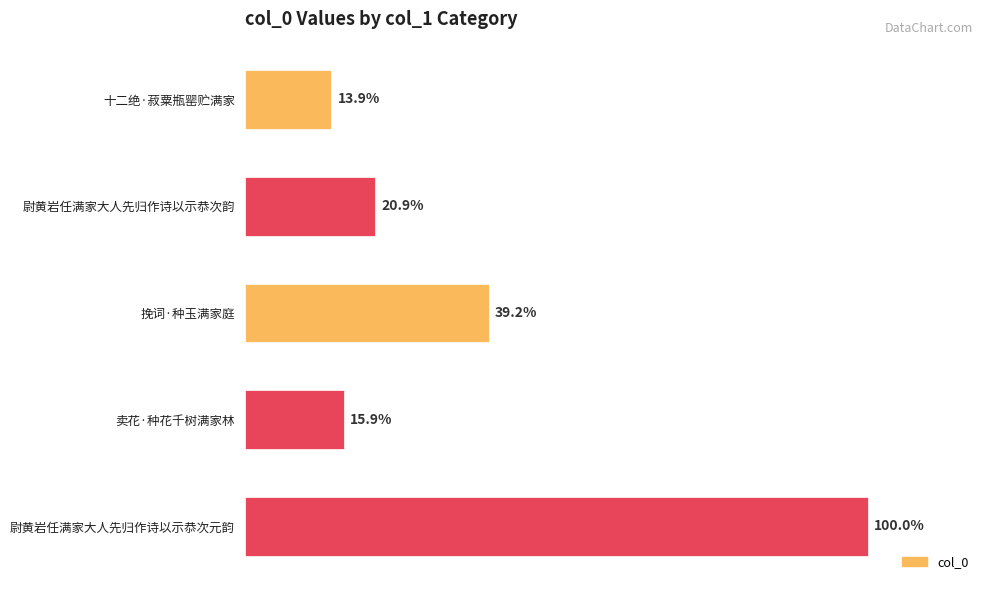

Does the chart contain any negative values?

No